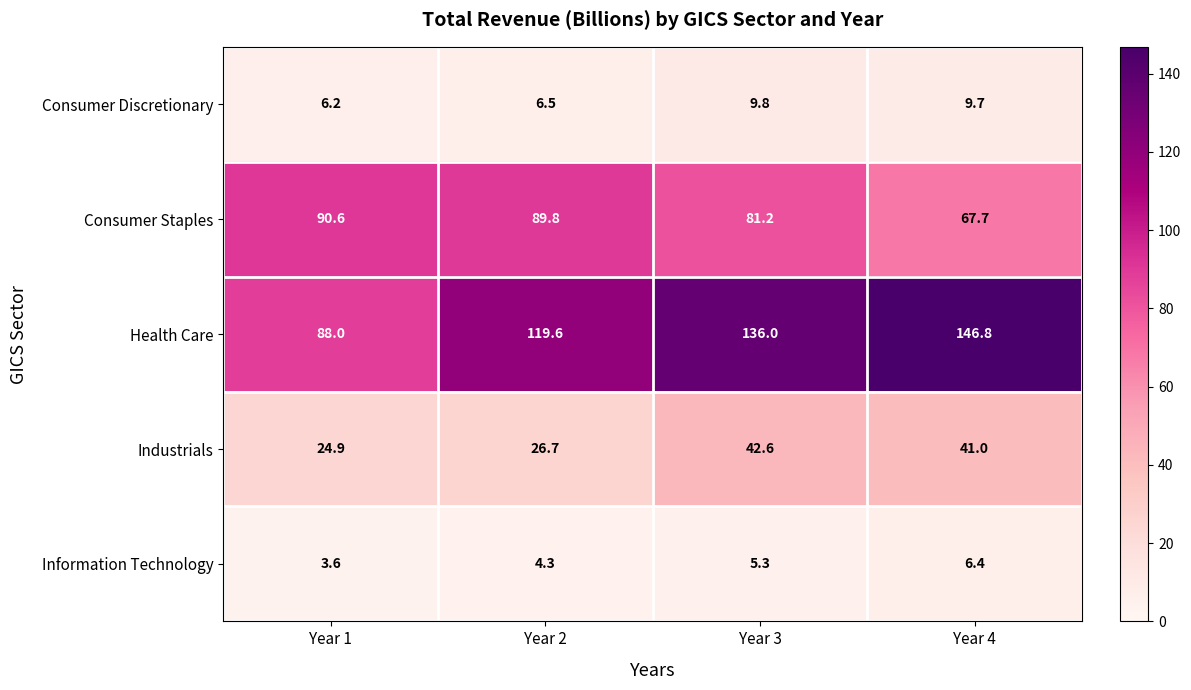

What value does the Information Technology series have at Year 1?

3.6